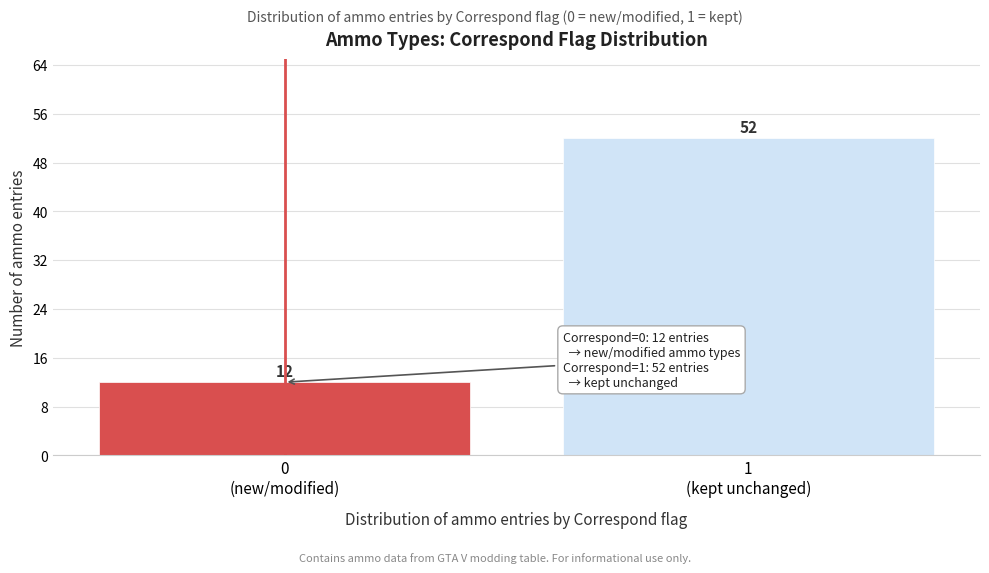

Reading left to right, what are all the values shown in this chart?

12	52